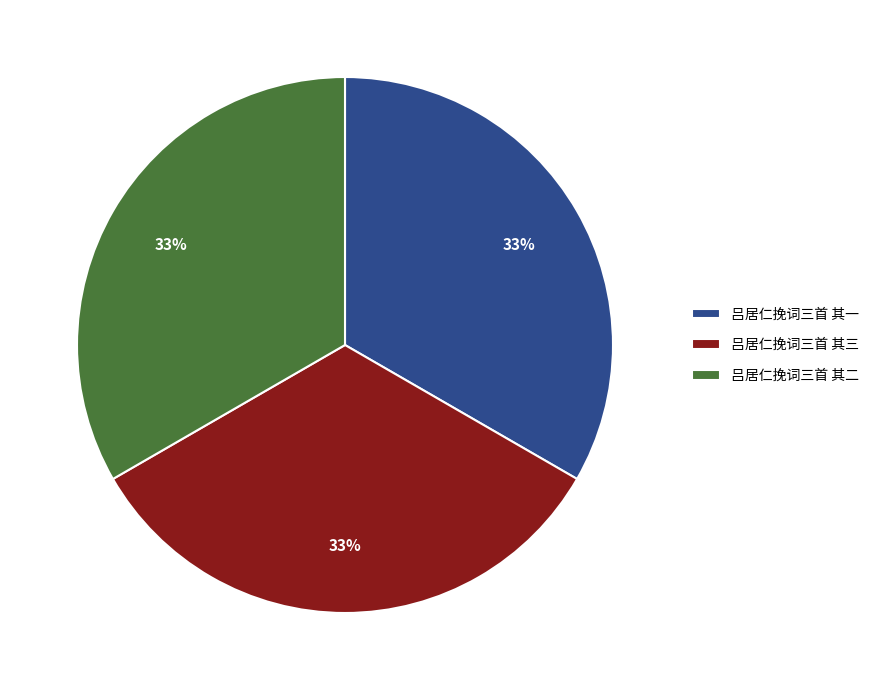

To the nearest percent, what is the combined percentage of 吕居仁挽词三首 其三 and 吕居仁挽词三首 其二?

67%